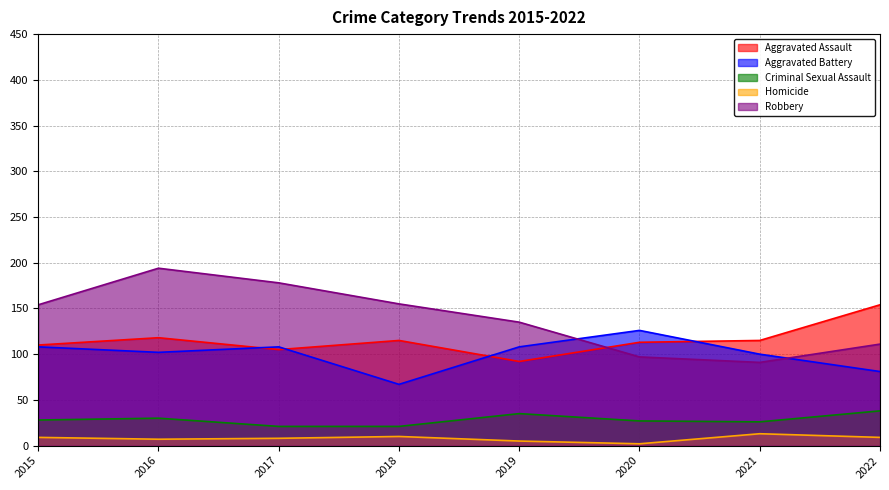

How many data points in Homicide are less than 9?

4